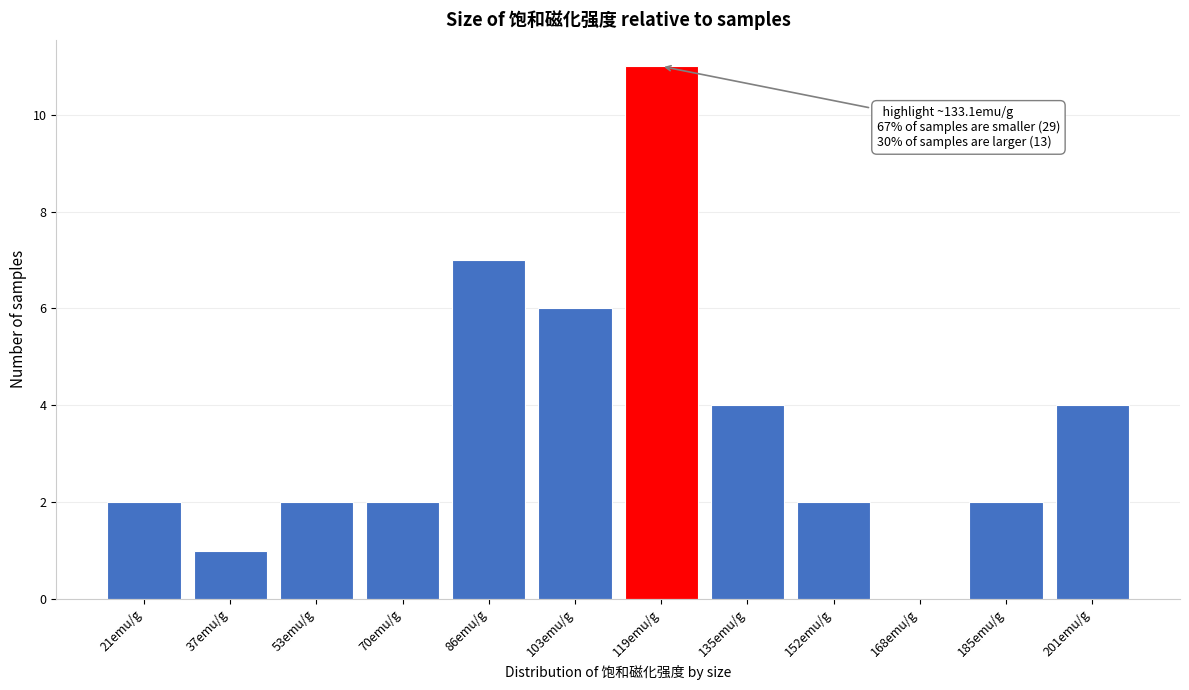

Reading left to right, extract all data points from this chart.

21emu/g=2	37emu/g=1	53emu/g=2	70emu/g=2	86emu/g=7	103emu/g=6	119emu/g=11	135emu/g=4	152emu/g=2	168emu/g=0	185emu/g=2	201emu/g=4